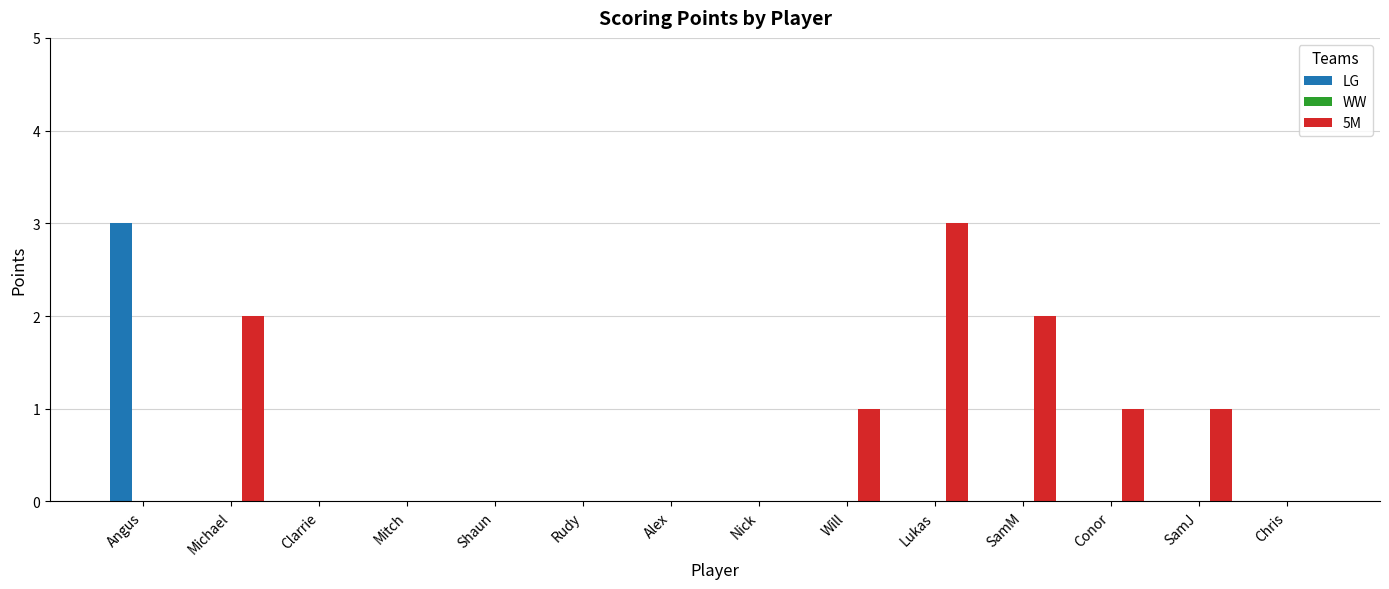

Are the bars horizontal?

No